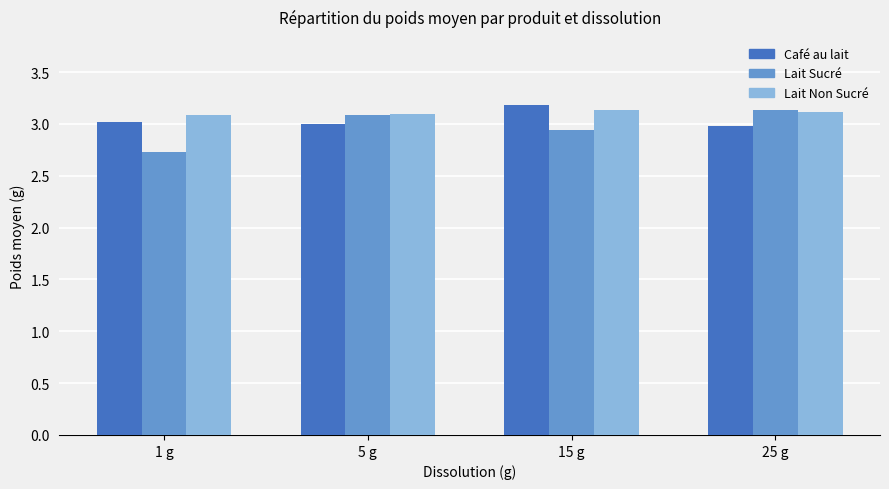

Rank the series by their average value, from highest to lowest.

Lait Non Sucré, Café au lait, Lait Sucré